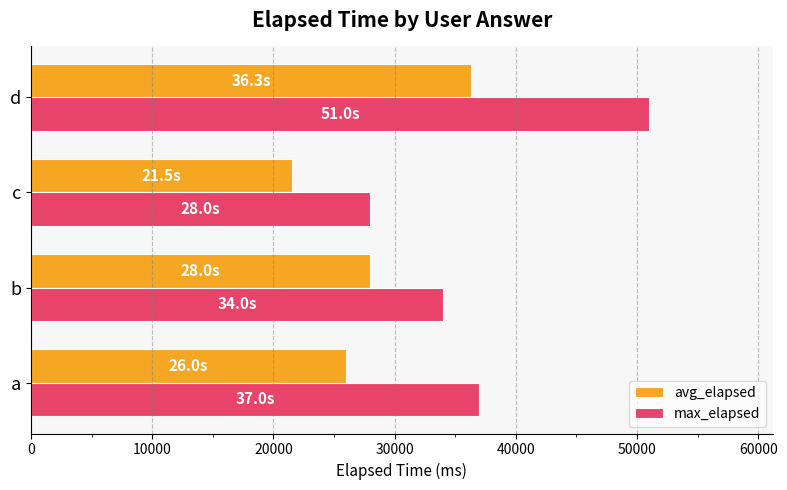

At which label is avg_elapsed closest to 28916?

b